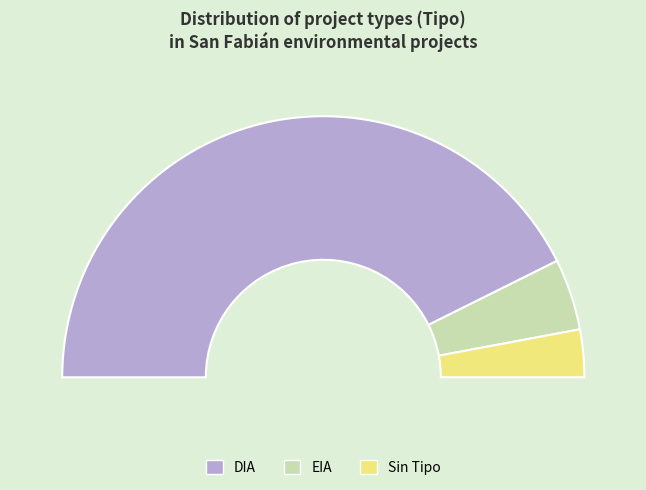

What is the change in value from DIA to EIA?

-26